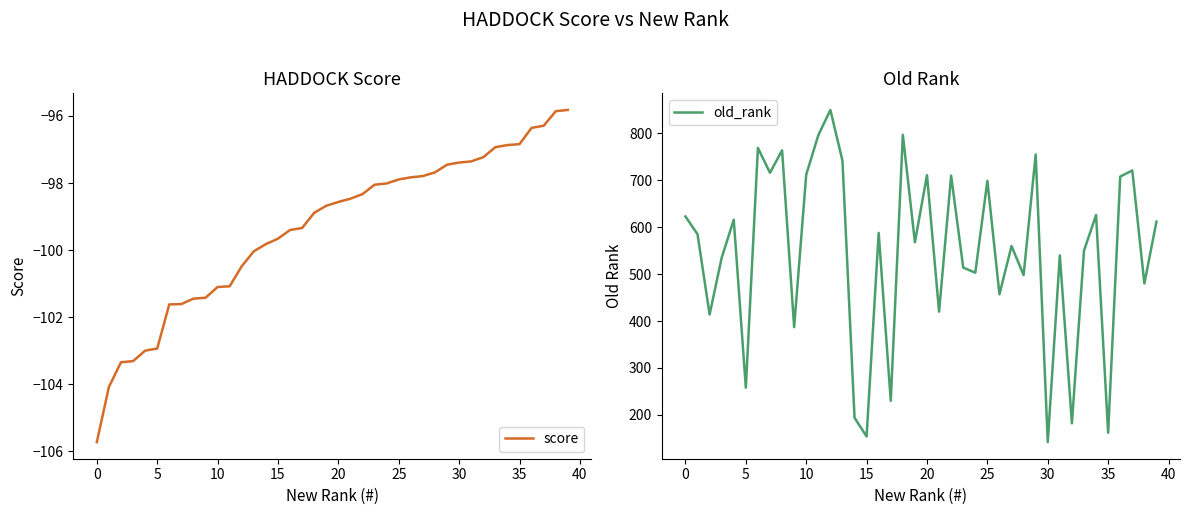

Rank the series by their average value, from lowest to highest.

score, old_rank